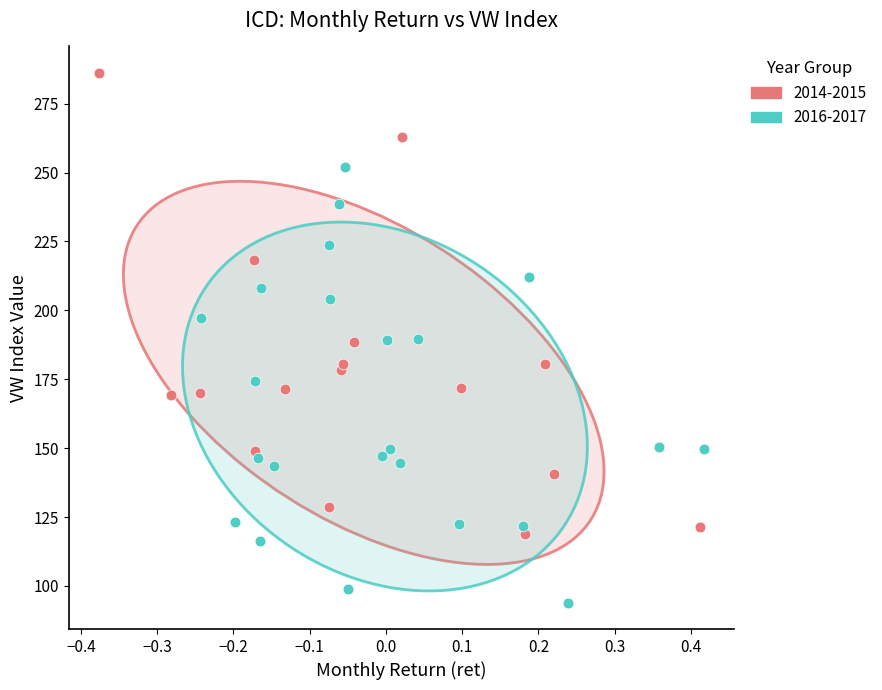

Which series contains the lowest Y value?

2016-2017